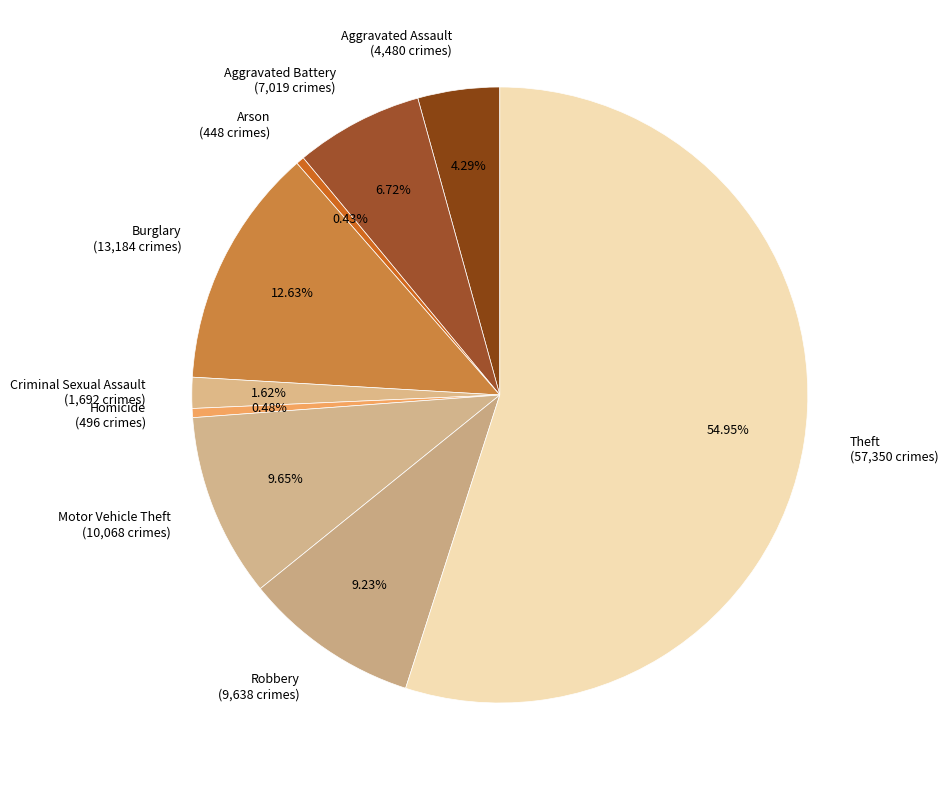

Is there a majority slice in this chart?

Yes